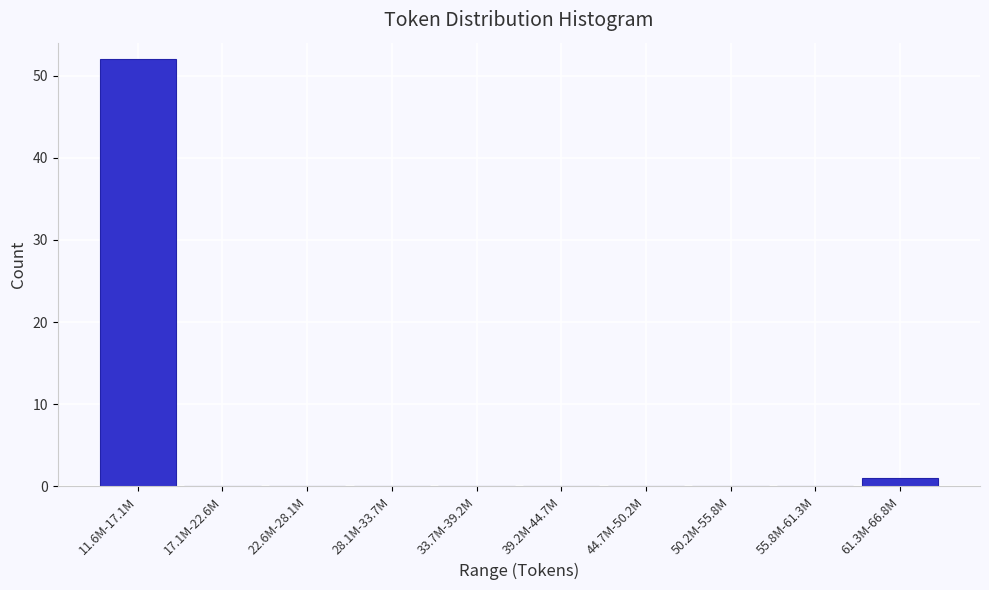

Reading left to right, list all the values displayed in this chart.

11.6M-17.1M=52	17.1M-22.6M=0	22.6M-28.1M=0	28.1M-33.7M=0	33.7M-39.2M=0	39.2M-44.7M=0	44.7M-50.2M=0	50.2M-55.8M=0	55.8M-61.3M=0	61.3M-66.8M=1